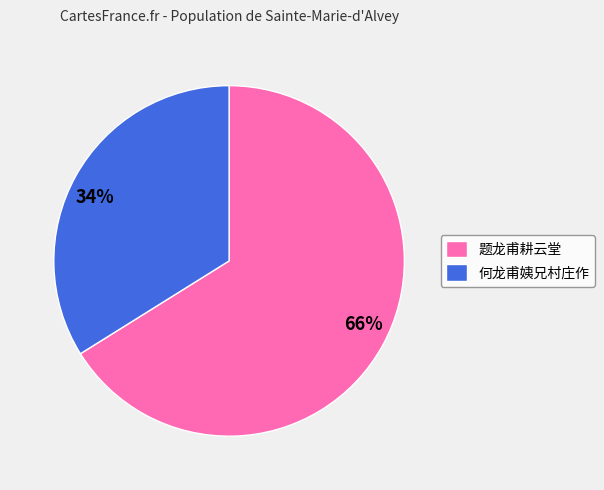

Is there a majority slice in this chart?

Yes